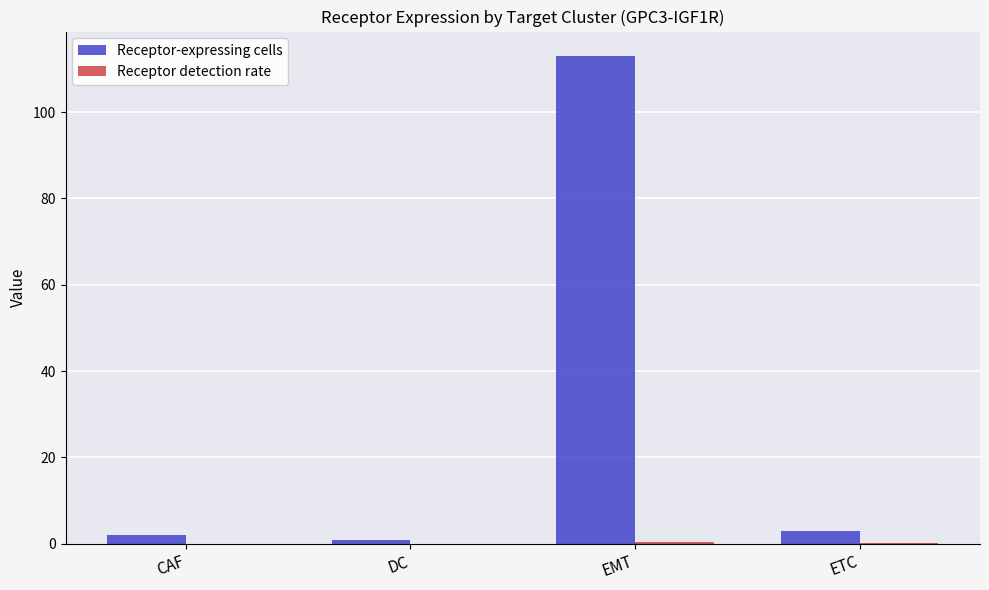

What is the sum of all Receptor-expressing cells values?

119.0